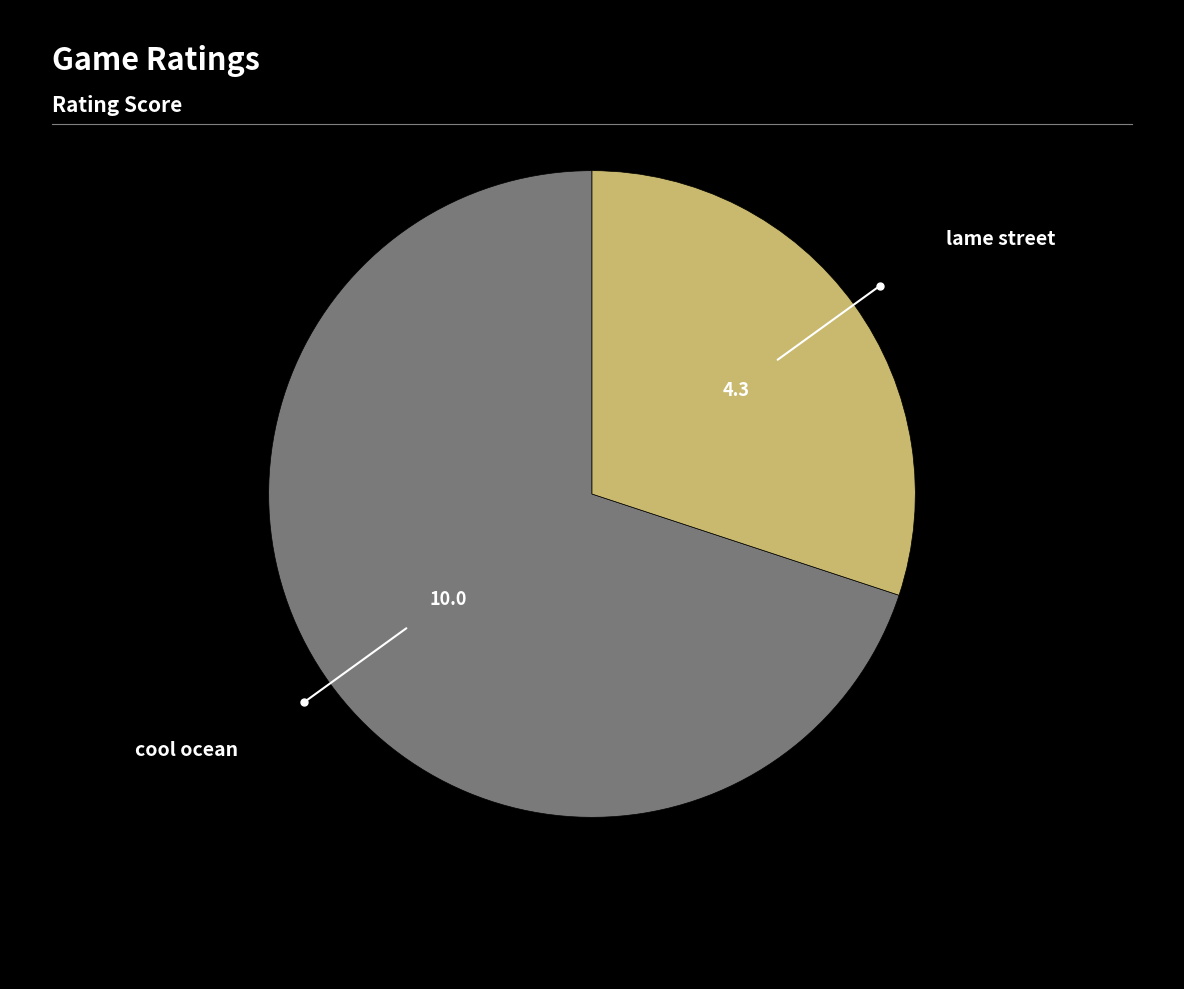

Does any single category account for the majority?

Yes